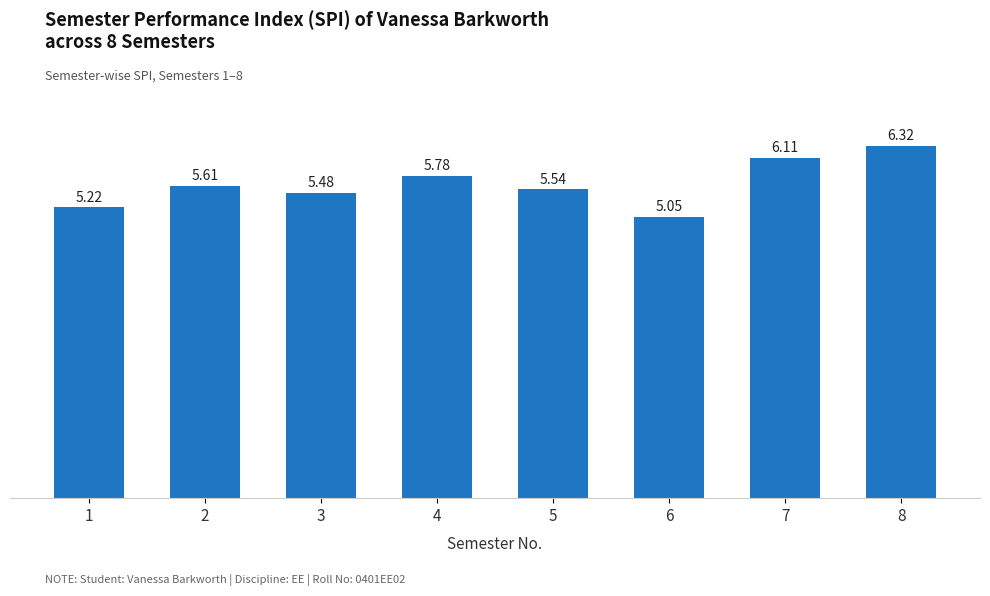

What is the average value?

5.6